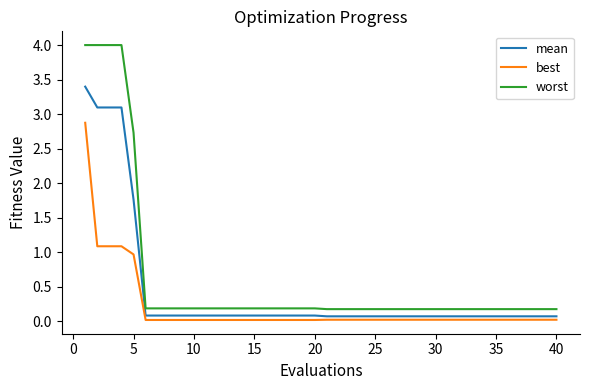

List the series in order of their overall mean, lowest first.

best, mean, worst